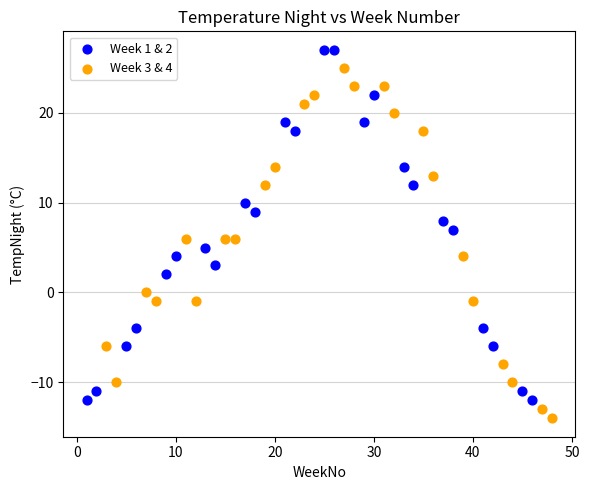

Which series reaches the maximum Y coordinate?

Week 1 & 2